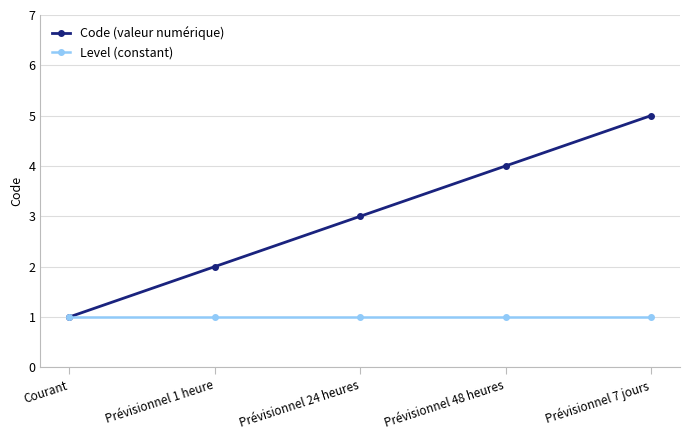

List the series in order of their overall mean, lowest first.

Level (constant), Code (valeur numérique)